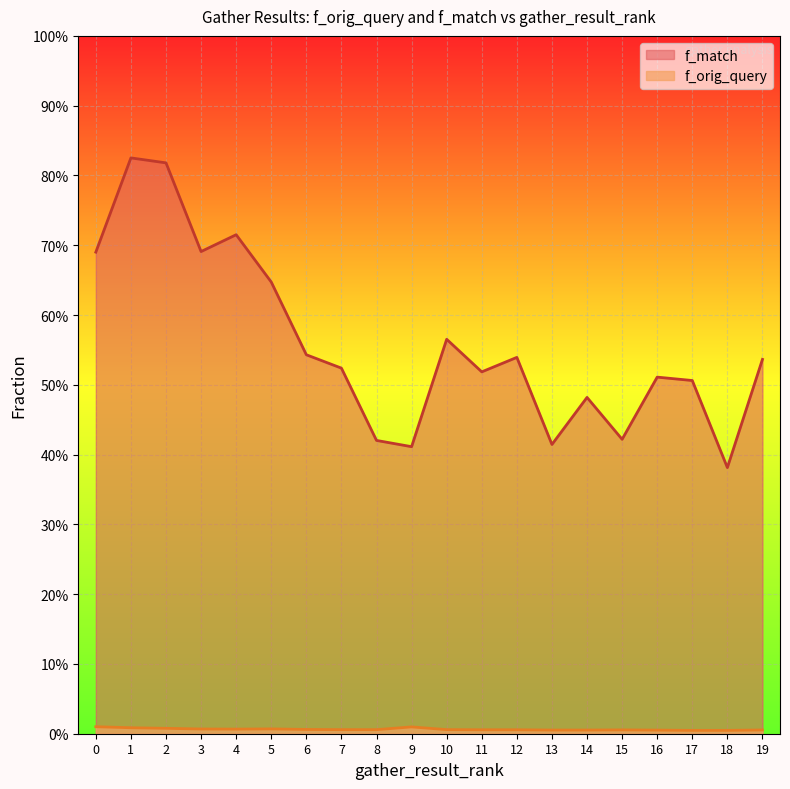

How many distinct data groups are displayed?

2